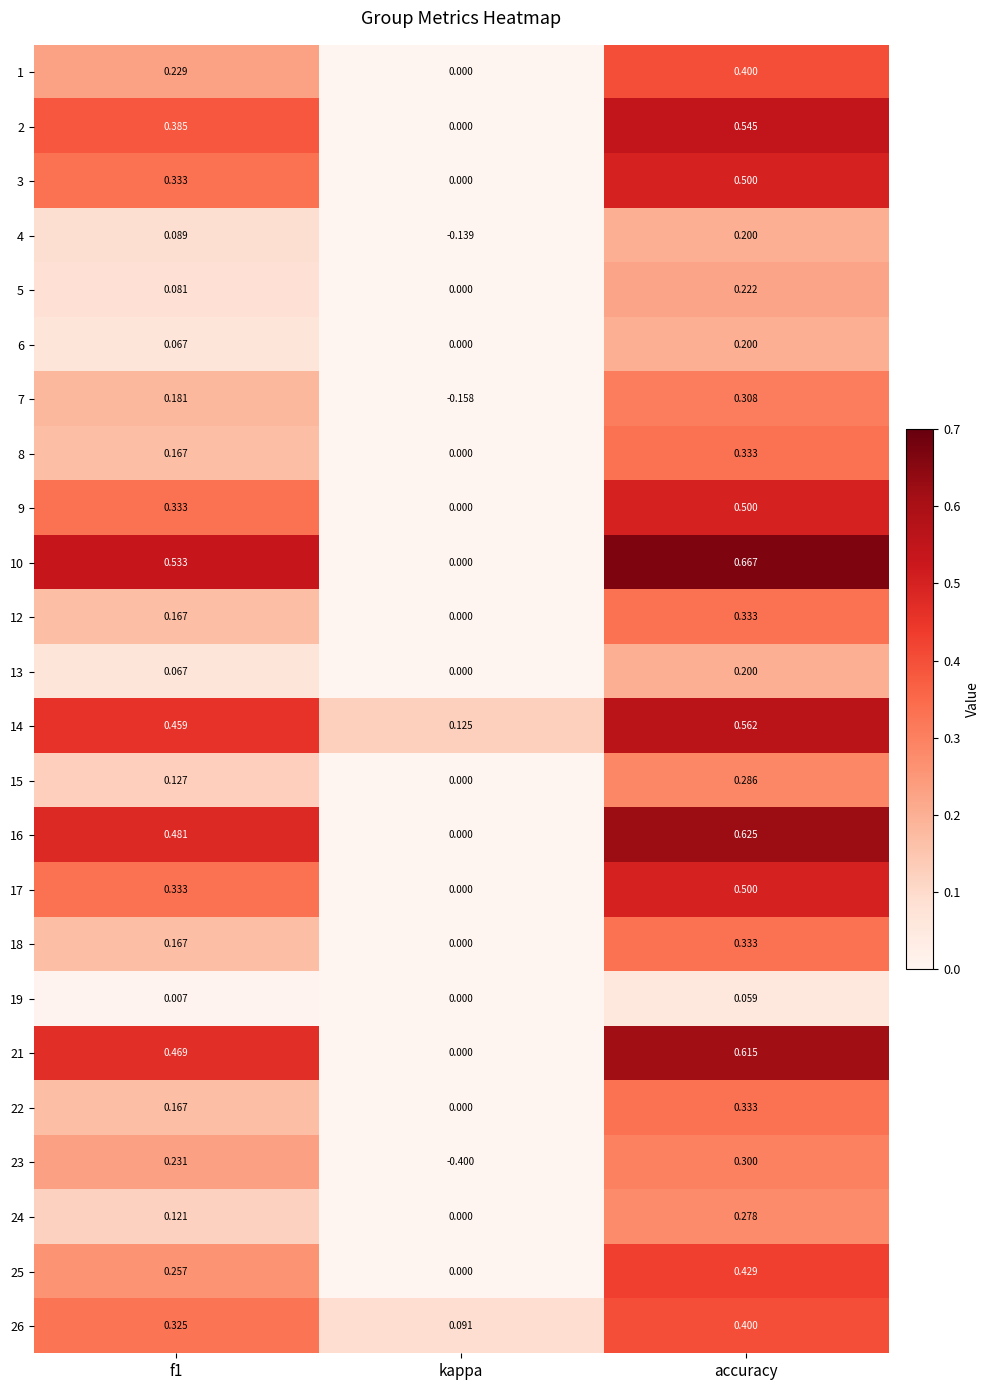

At which label is 3 closest to 0?

kappa